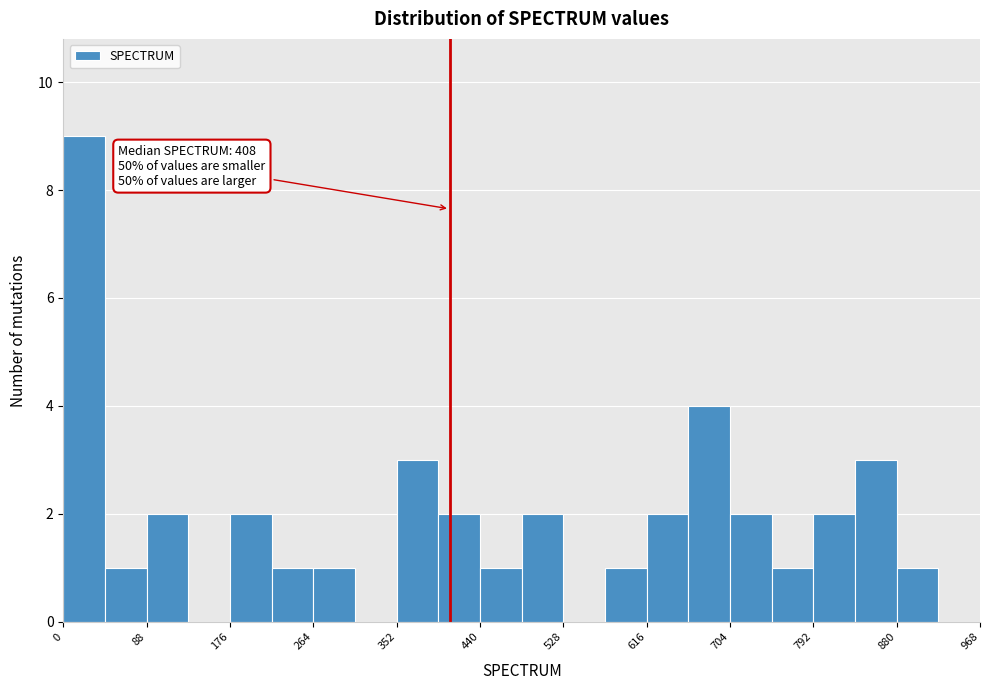

Over which range of the x-axis is the bar tallest?

0 to 44